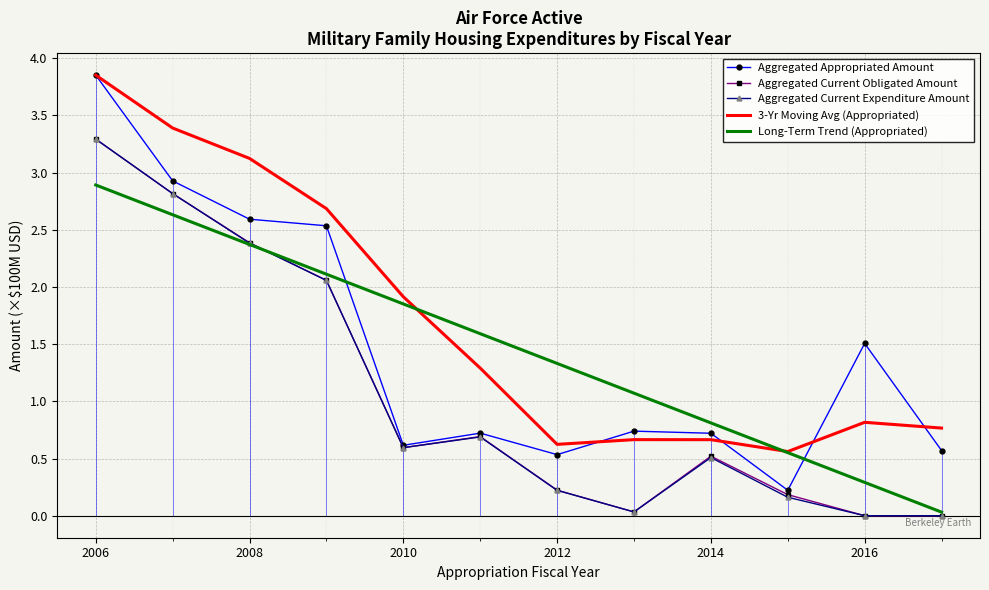

Which series has the largest range (max minus min)?

Aggregated Appropriated Amount